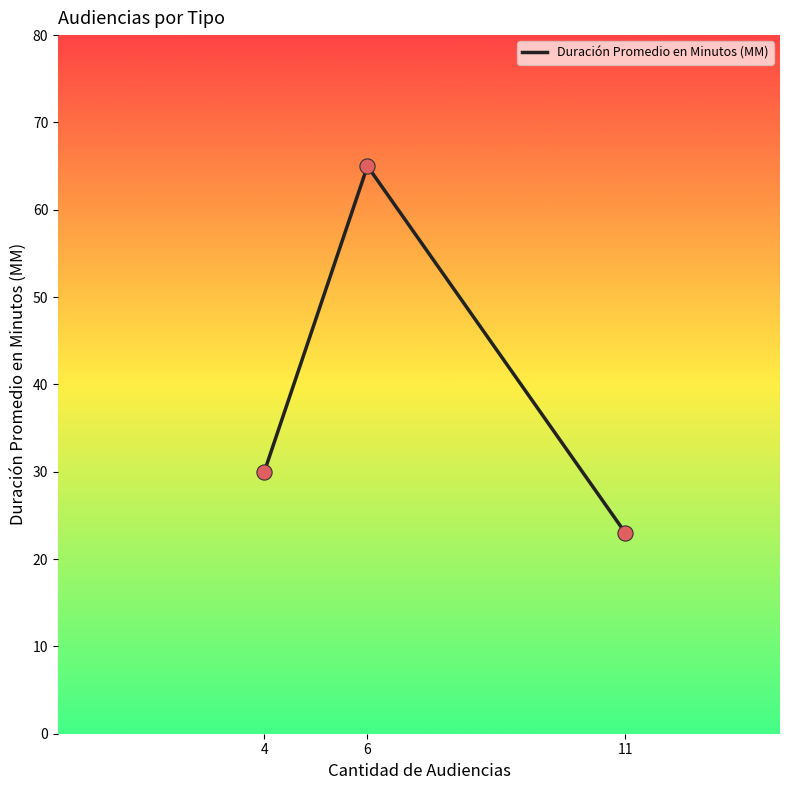

Which has a higher value, 6 or 11?

6